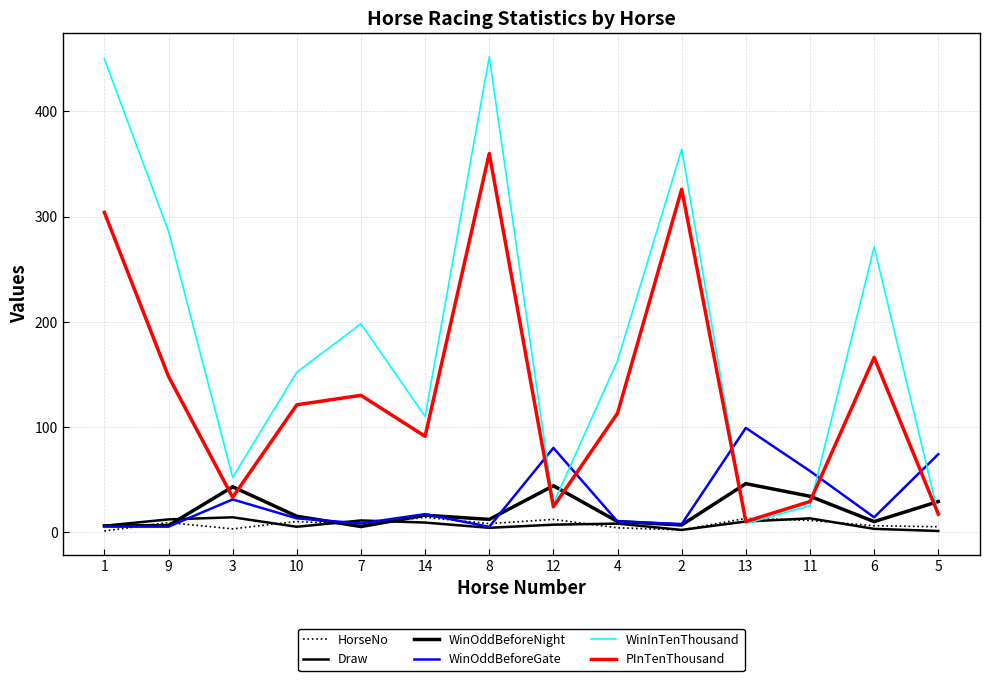

Is this an area chart (filled region under the line)?

No